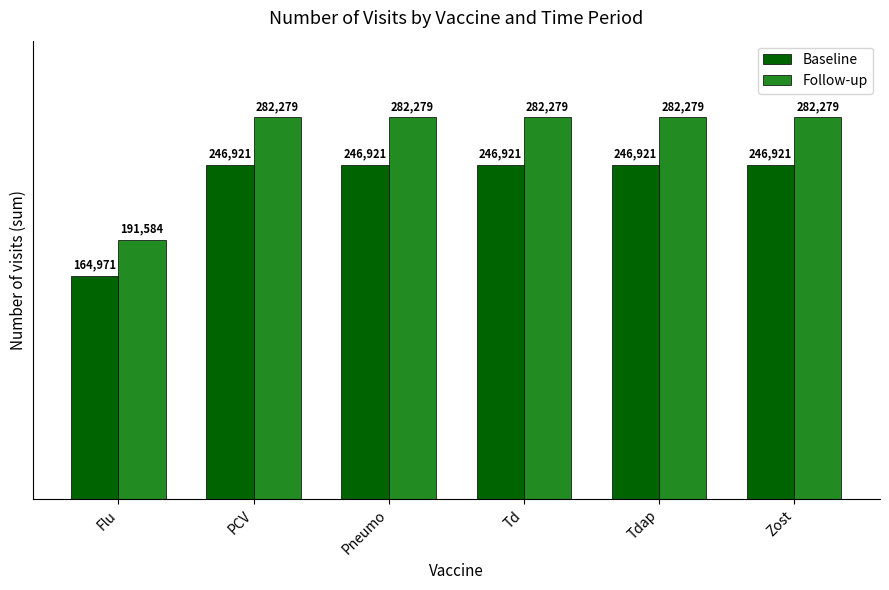

What is the sum of all Baseline values?

1399576